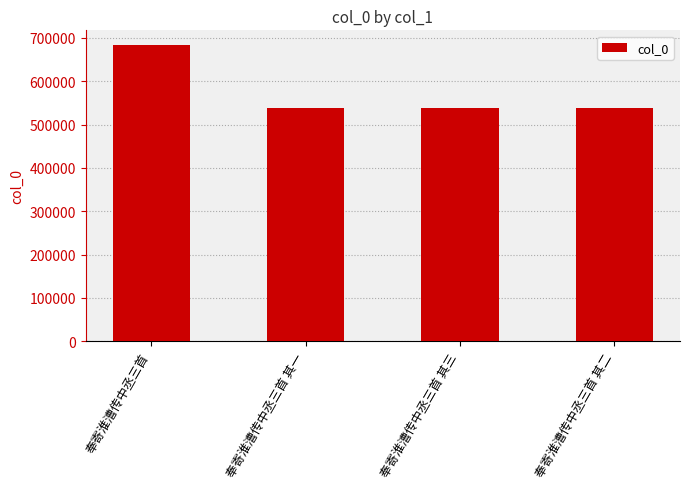

Where is the data nearest to the value 611007?

奉寄淮漕传中丞三首 其三